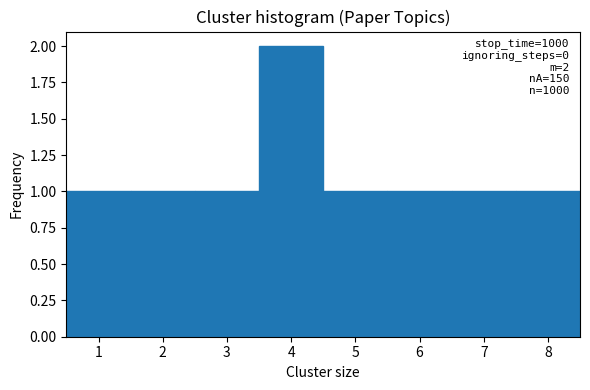

Which range on the x-axis has the tallest bar?

3.5 to 4.5